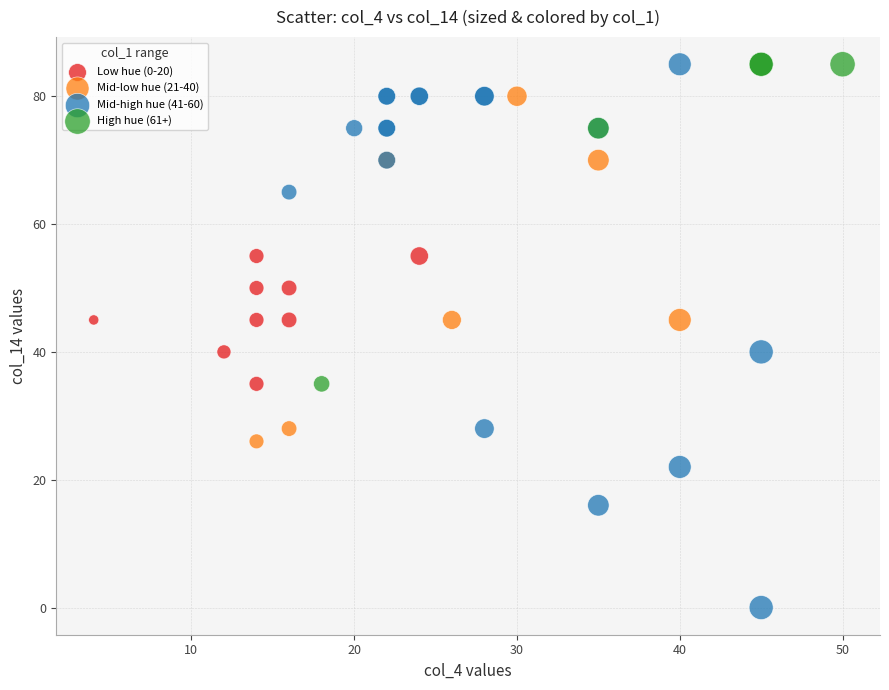

Which series has the largest Y range (max minus min)?

Mid-high hue (41-60)